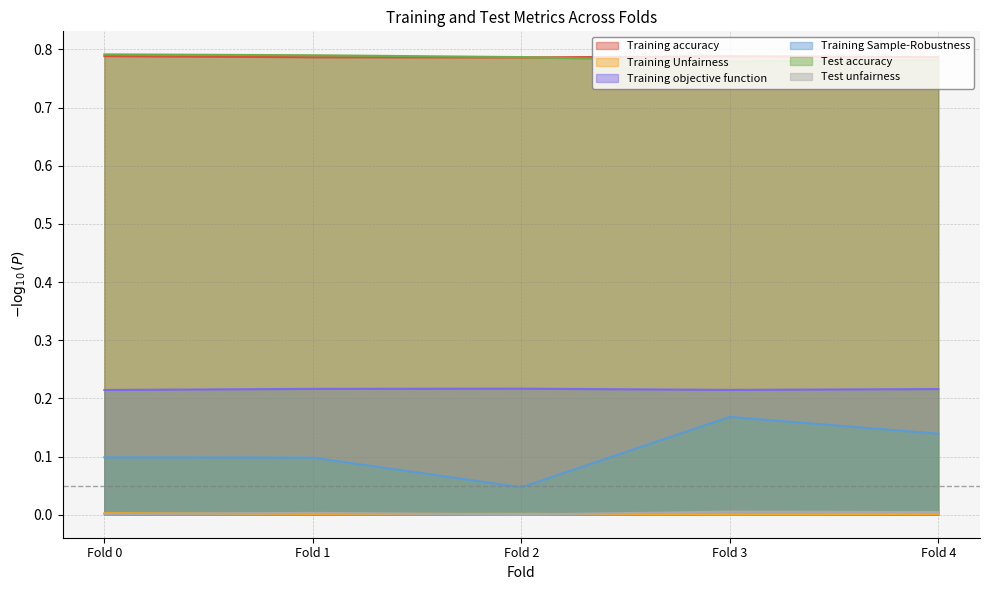

How many distinct data groups are displayed?

6